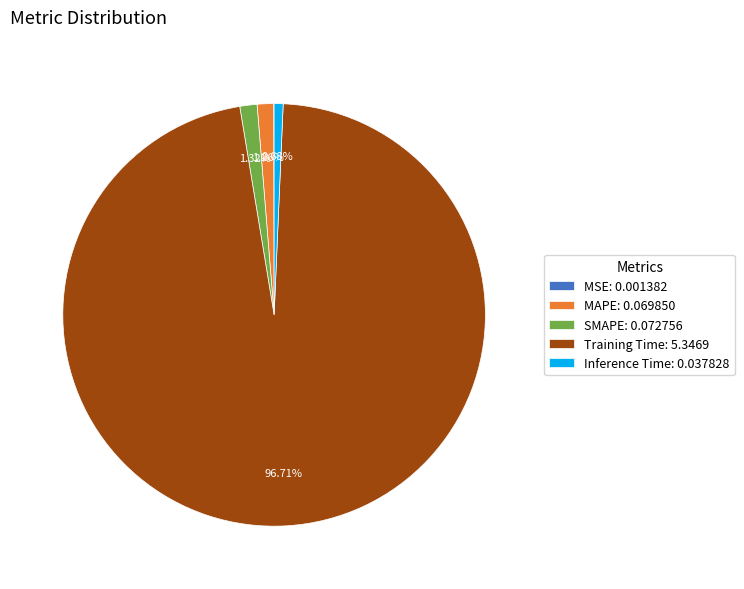

What is the total percentage of MAPE and SMAPE?

2.6%